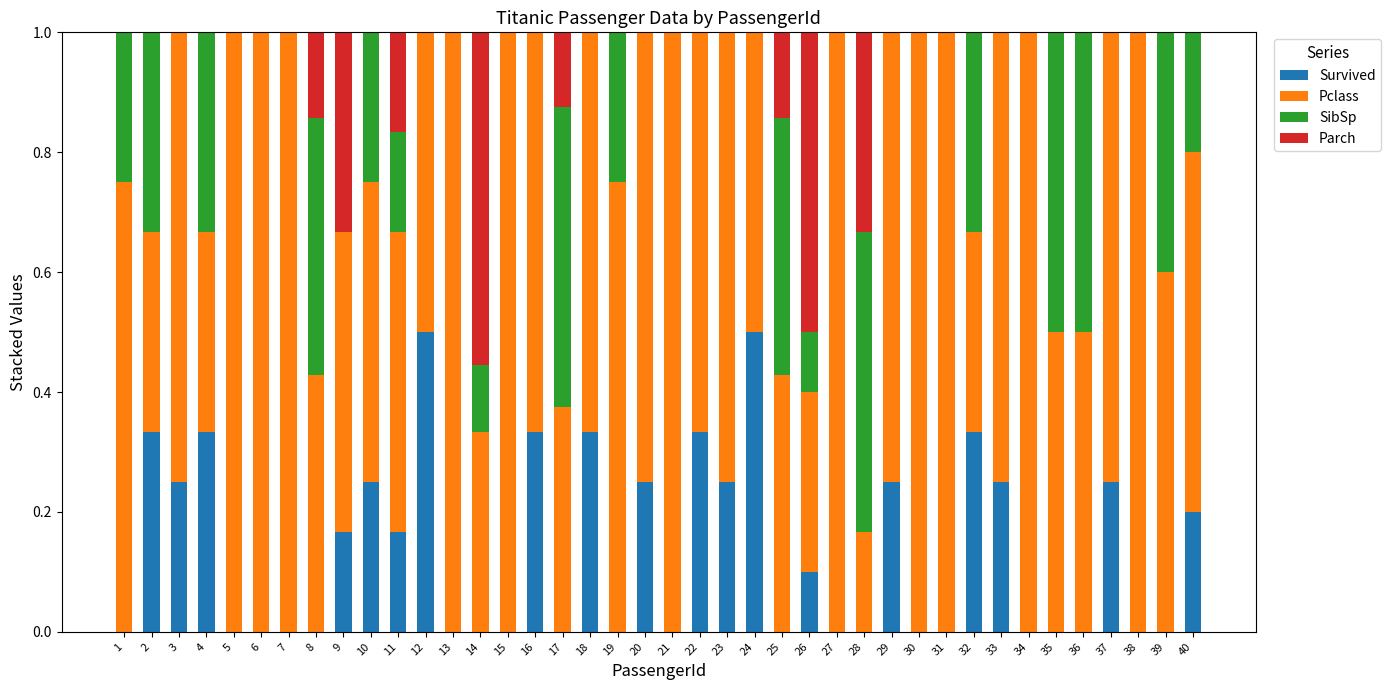

How many data points does each series have?

40